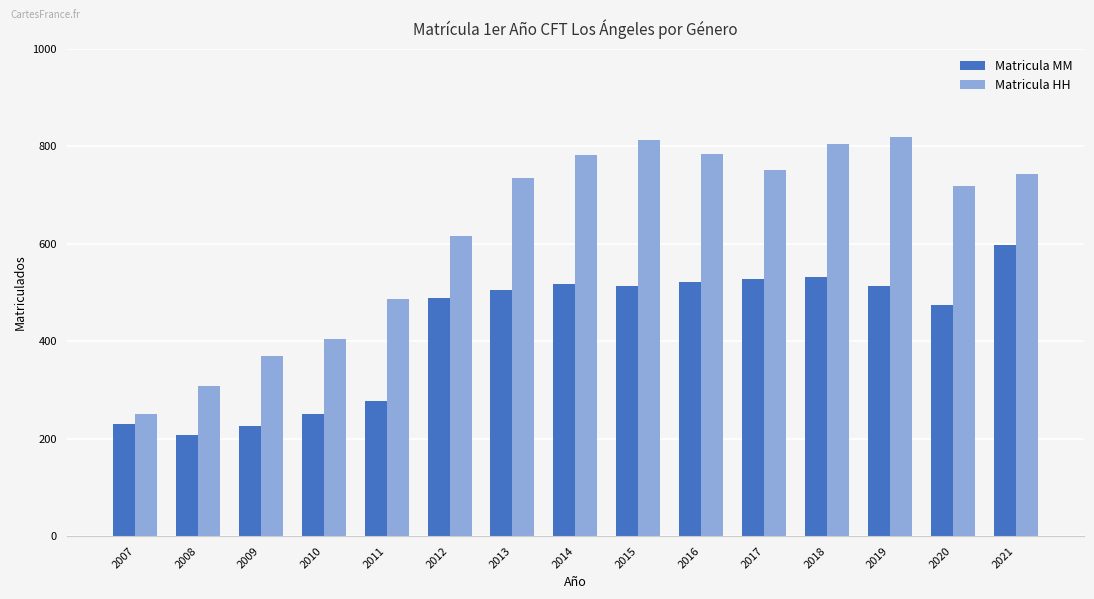

Is the value of Matricula MM at 2017 greater than the value of Matricula HH at 2016?

No